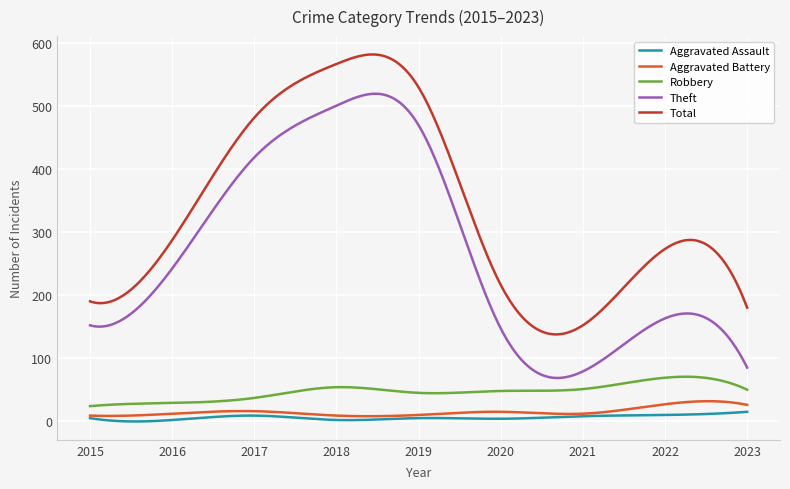

Count the number of data series in this chart.

5